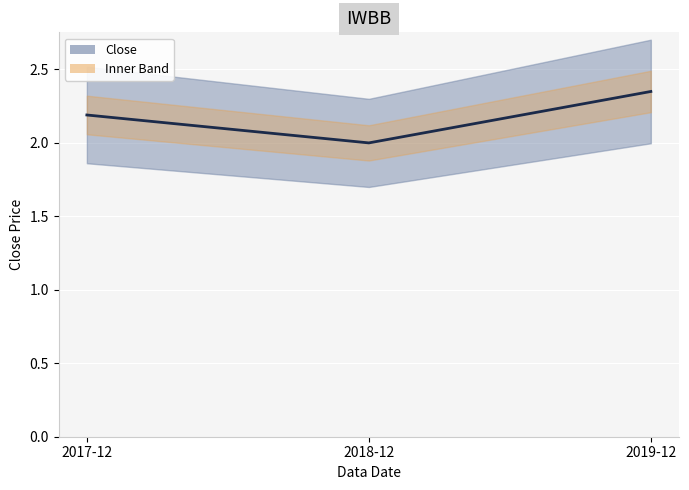

What is the change in value from 2017-12 to 2018-12?

-0.2